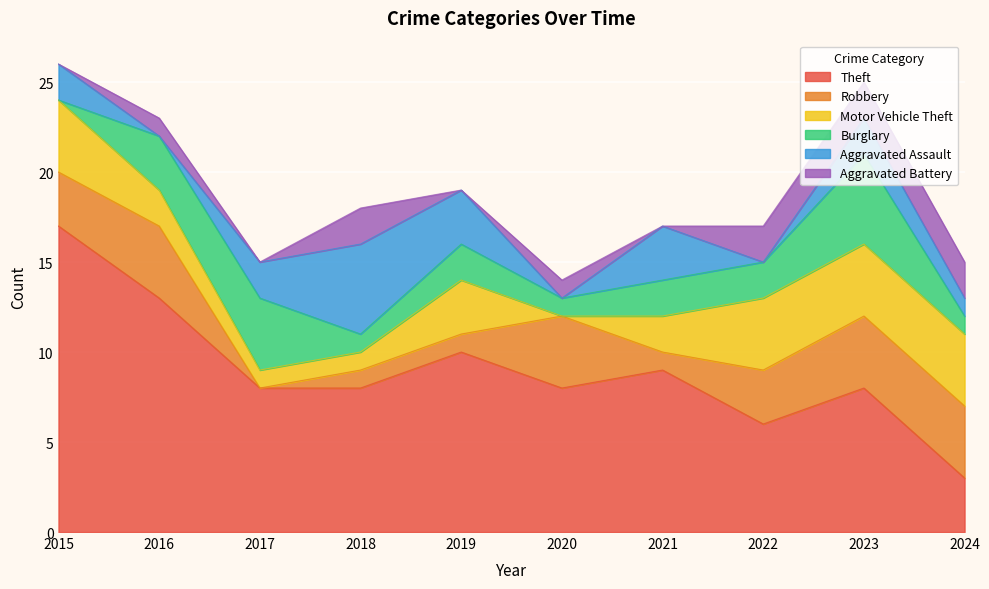

The value of Motor Vehicle Theft at 2019 is 5. True or false?

False